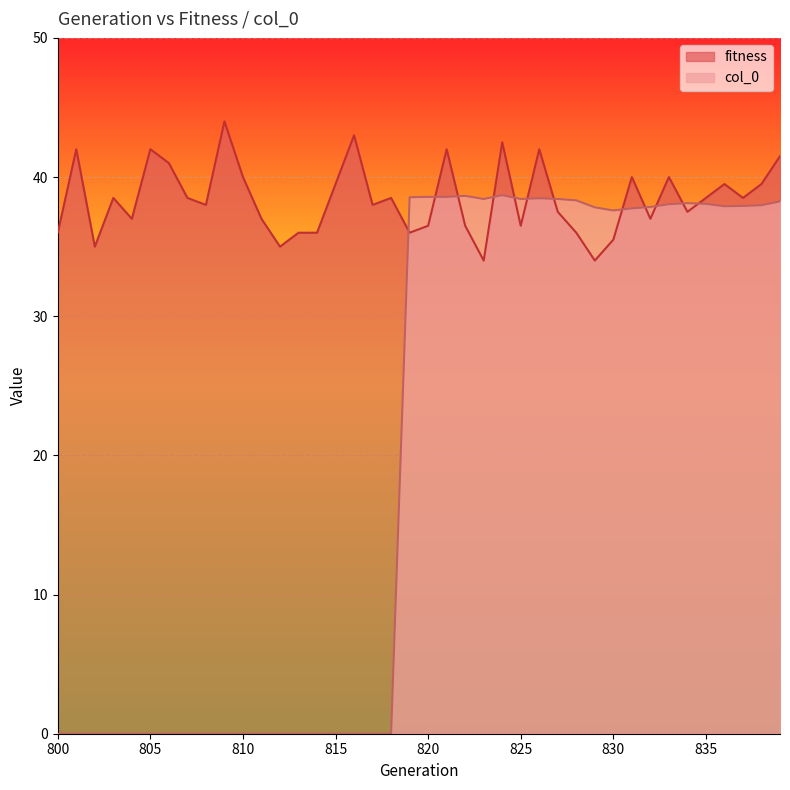

At which label is fitness closest to 39?

803